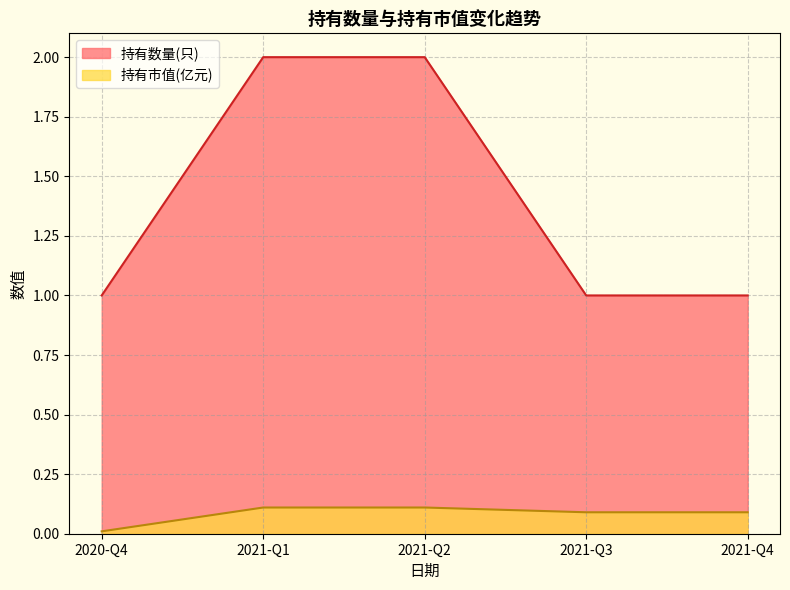

How many series are shown in this chart?

2